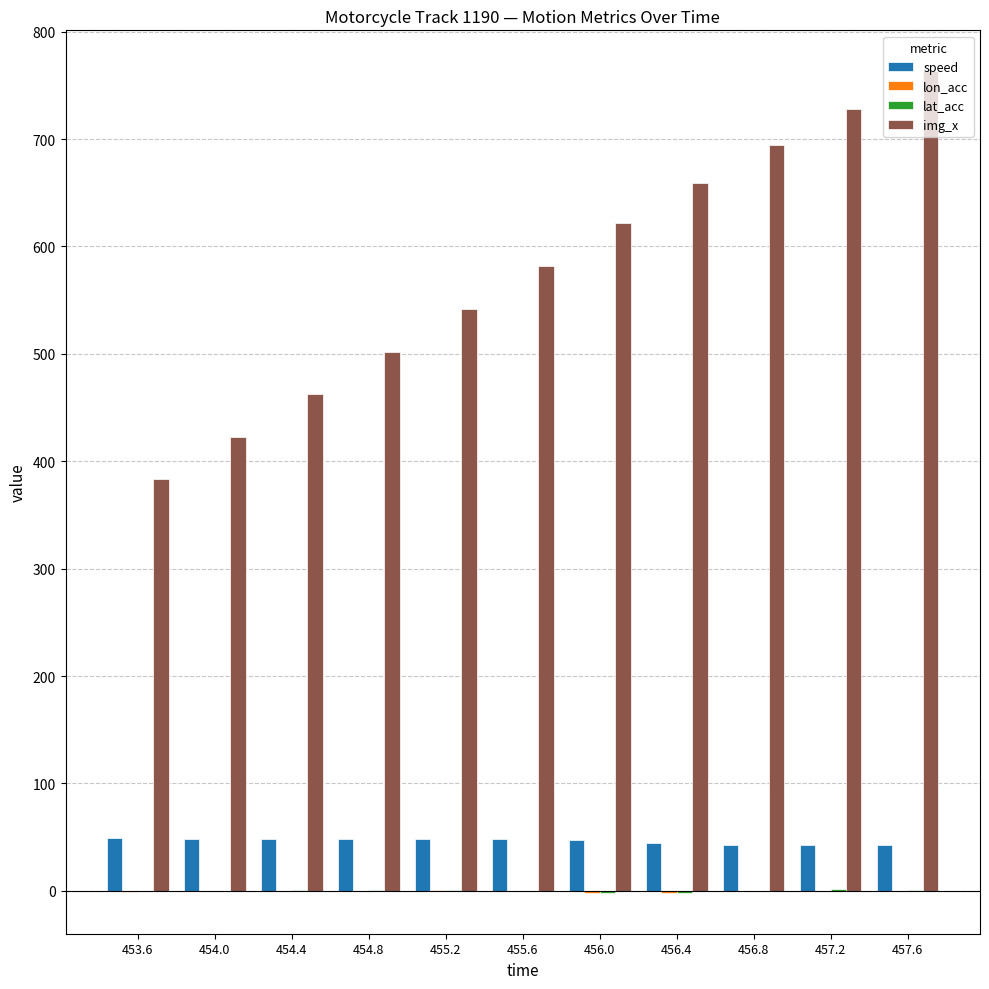

Does the chart contain stacked bars?

No